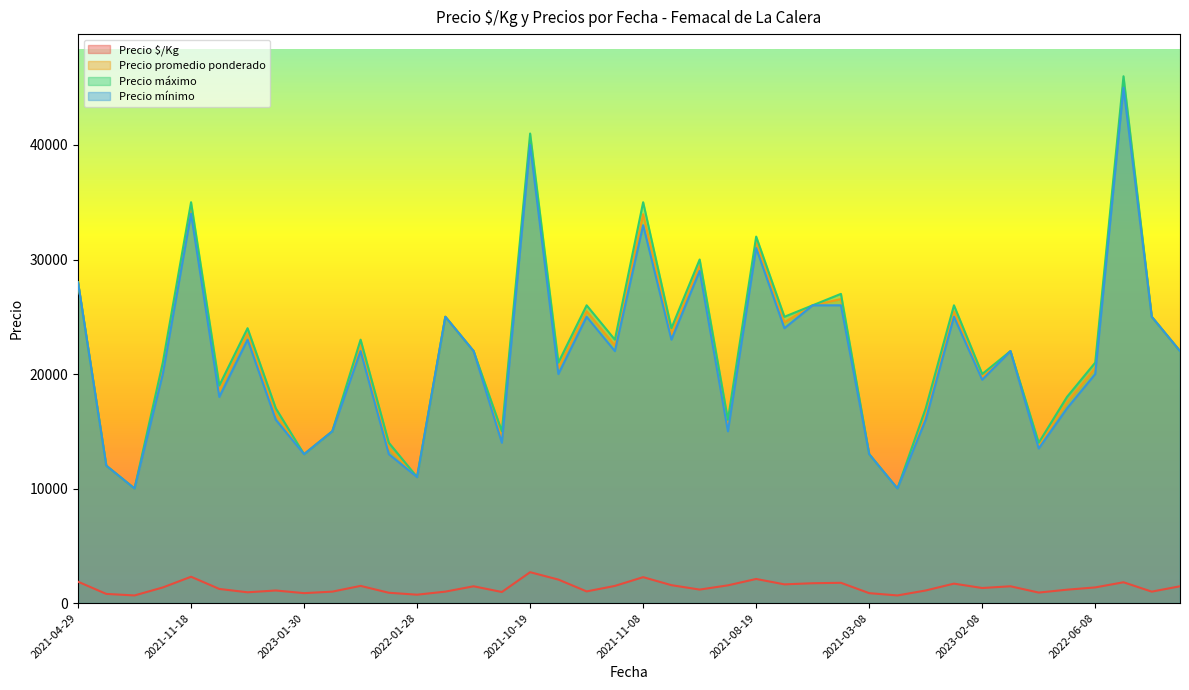

True or false: Precio mínimo and Precio máximo cross at least once.

False